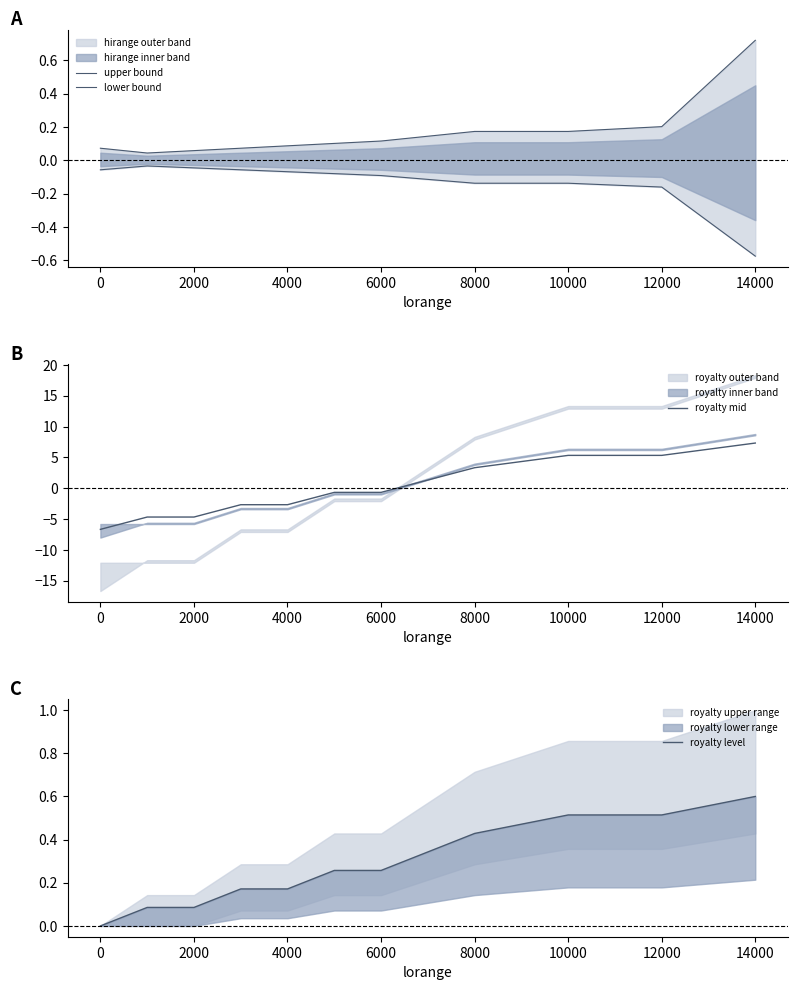

What is the minimum value for royalty mid?

-6.7